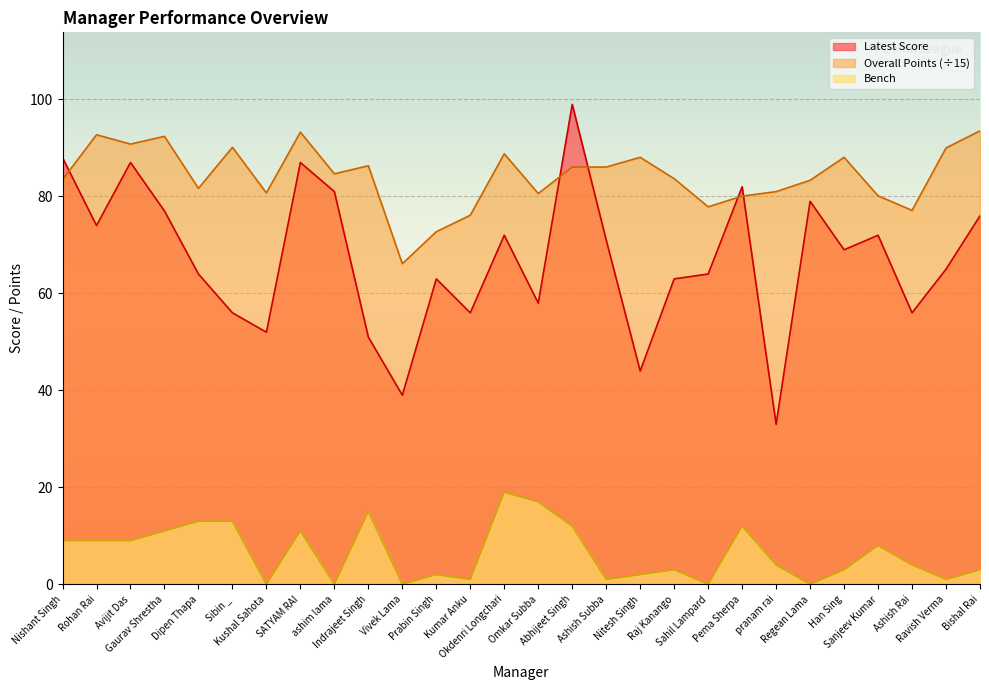

What is the label of the 9th point from the right?

Sahil Lampard